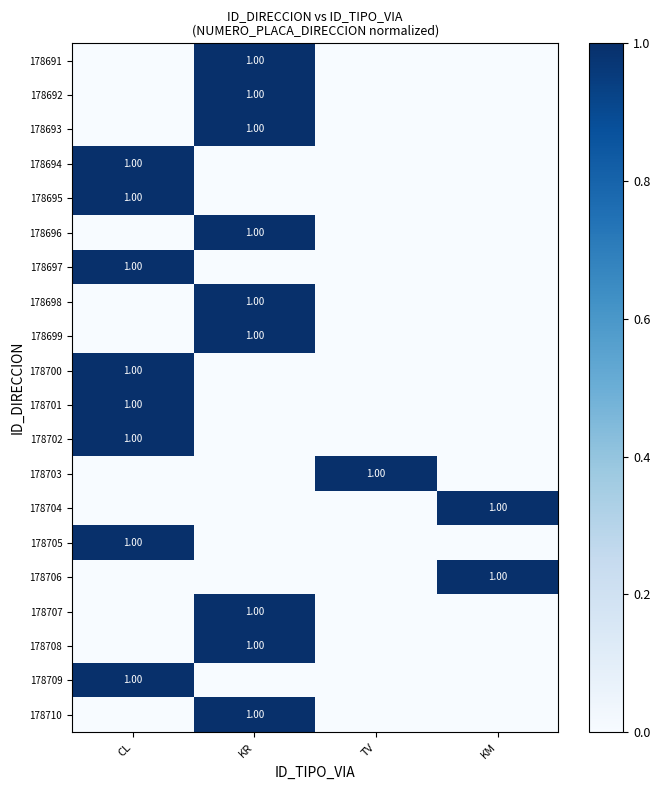

What is the total value across all series at CL?

8